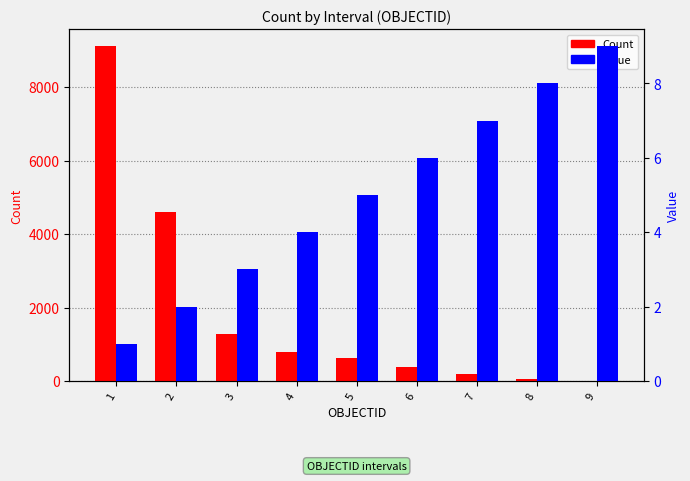

The Value series shows 6 at 6. True or false?

True